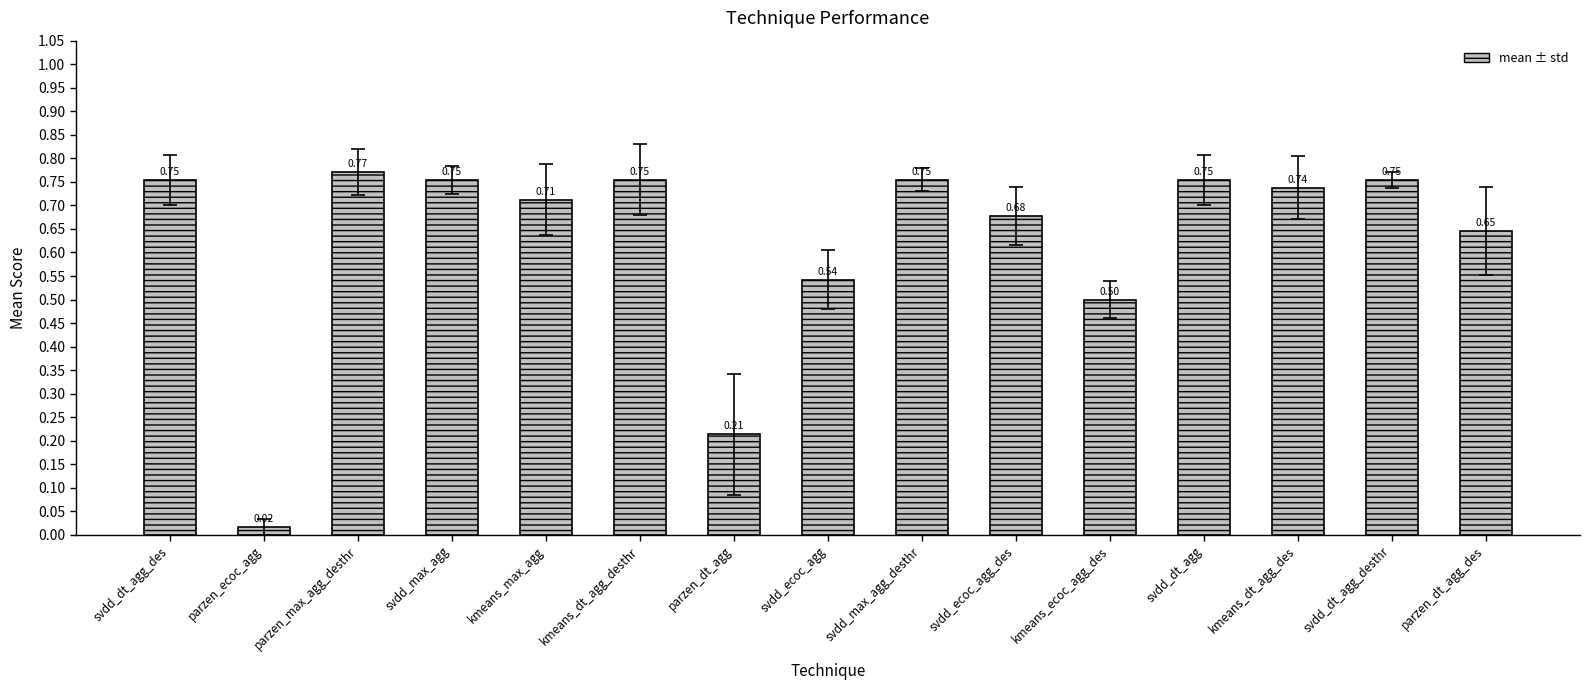

Which category has the highest value across all series?

parzen_max_agg_desthr